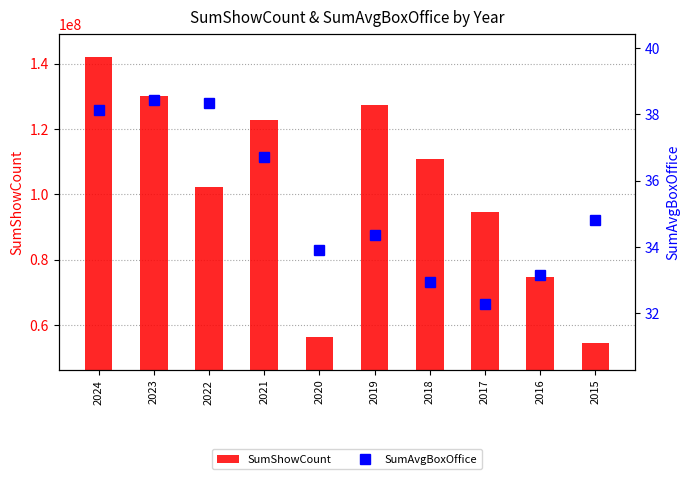

What is the value of the SumShowCount bar at the 6th from the left?

127336015